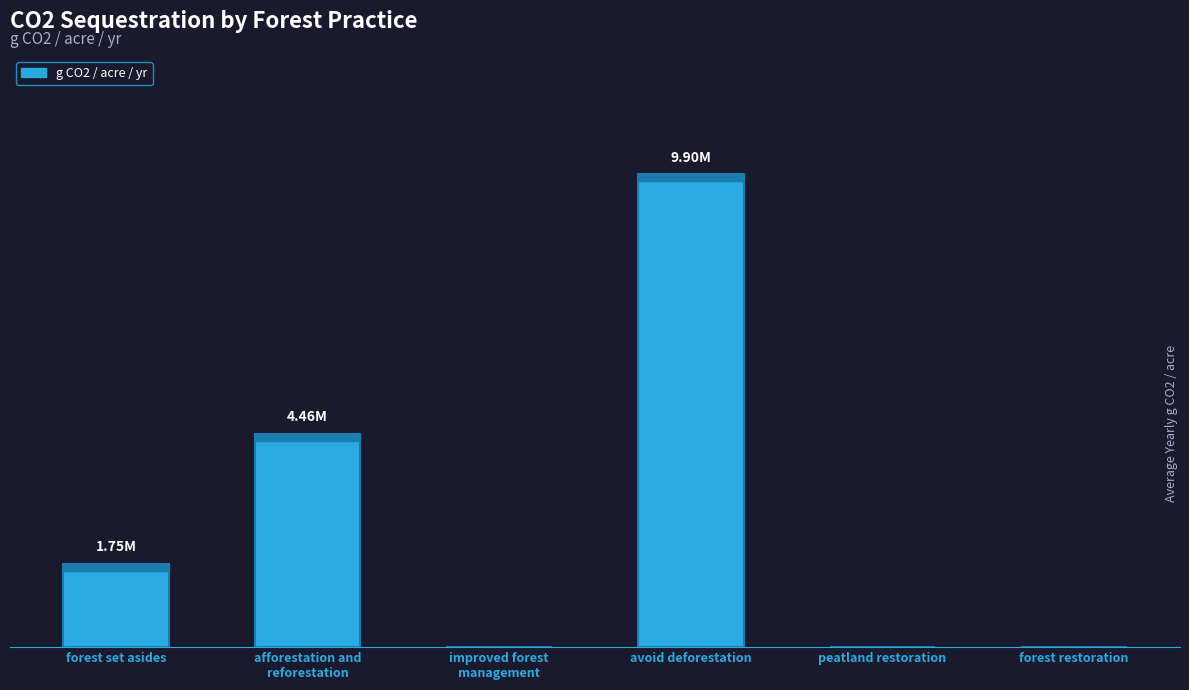

How many distinct data groups are displayed?

1